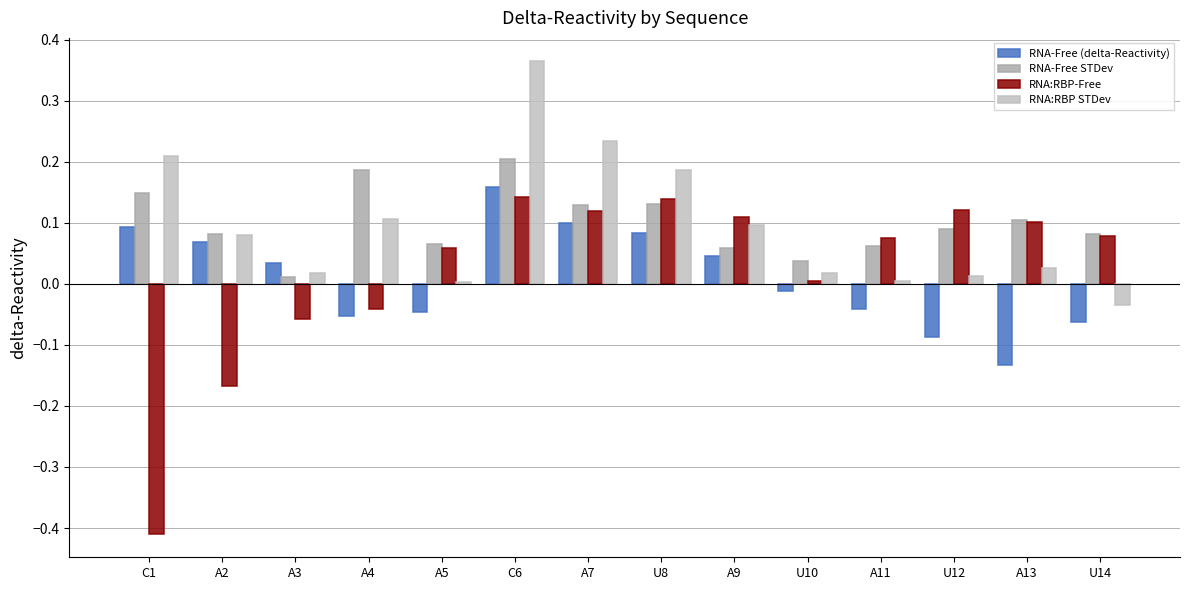

Which series has the largest range (max minus min)?

RNA:RBP-Free